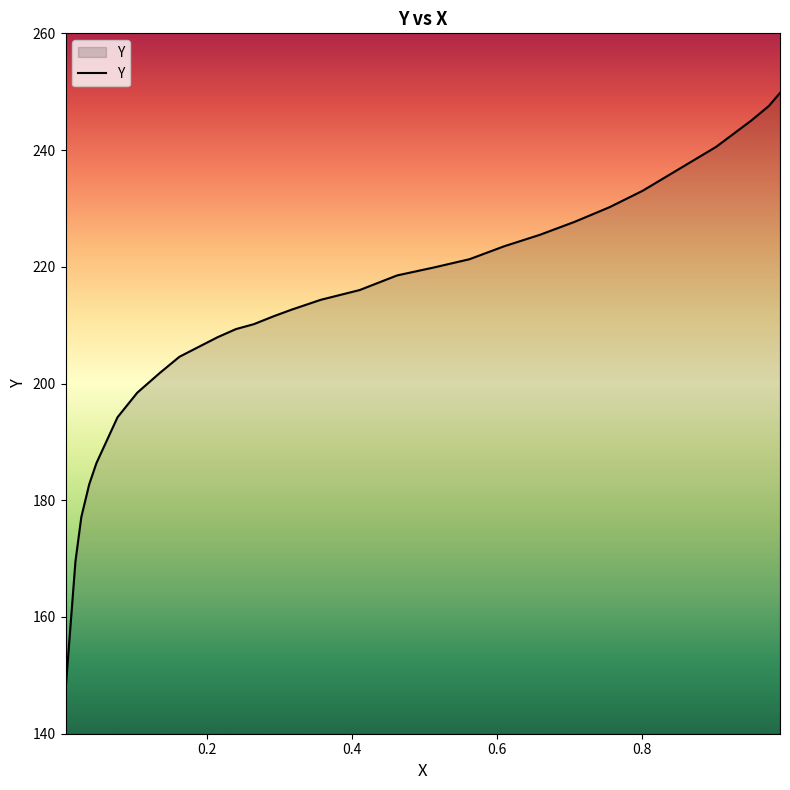

What is the difference between the maximum and minimum values?

102.4